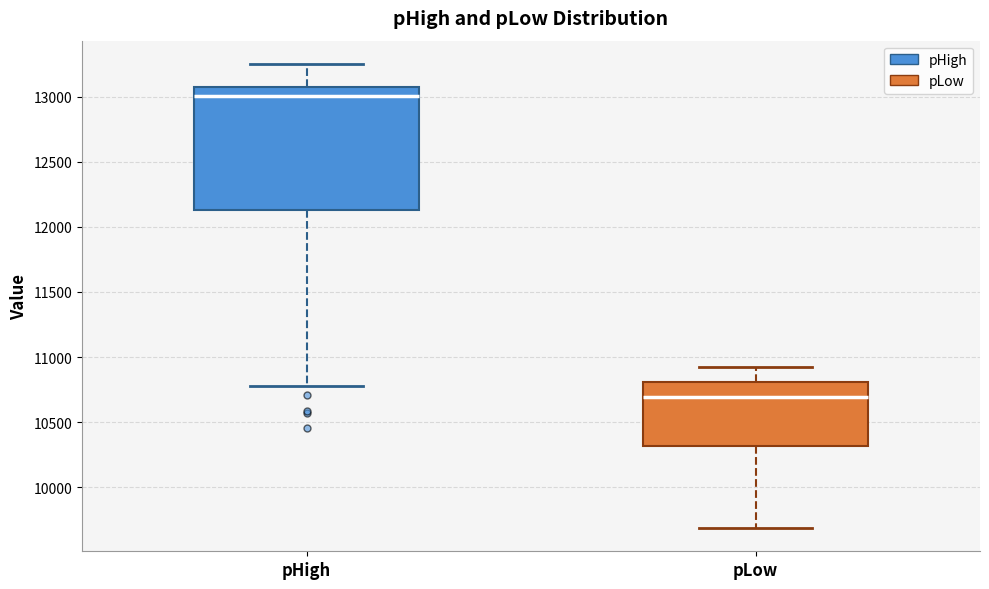

Which box has the highest median line?

pHigh